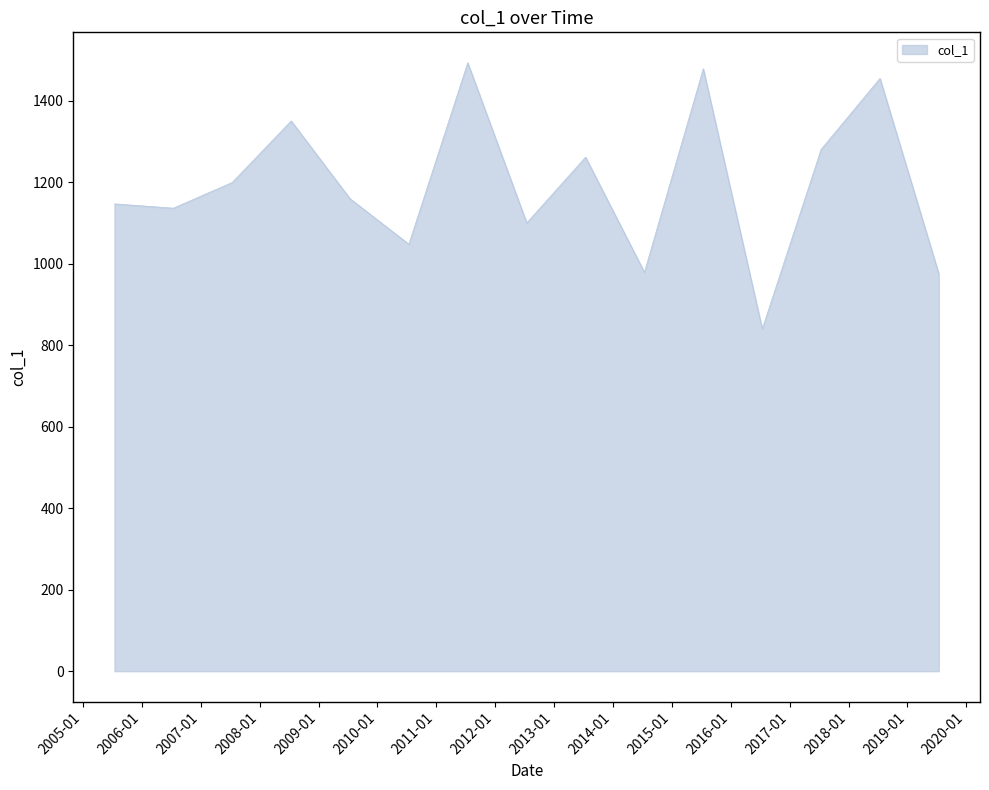

What is the smallest value displayed?

839.9